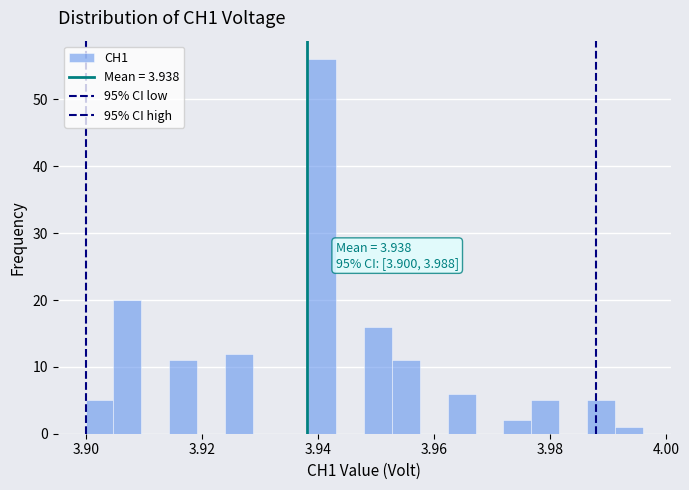

Read against the x-axis, roughly where is the centre of the tallest bar?

3.940